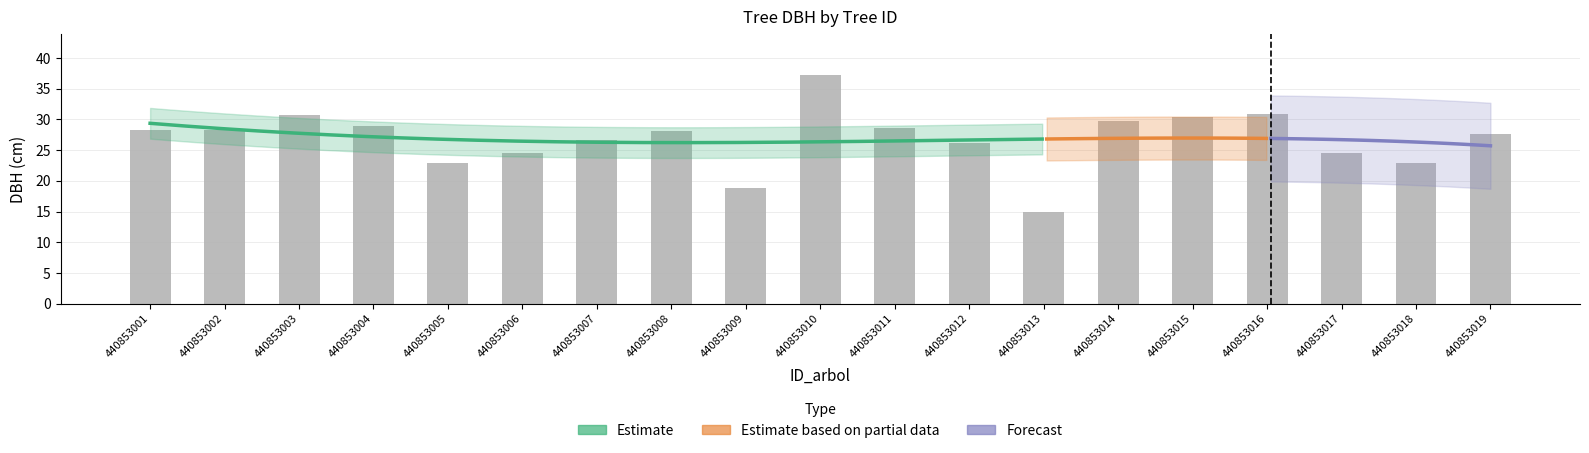

Are the bars grouped side by side (vs. stacked)?

Yes